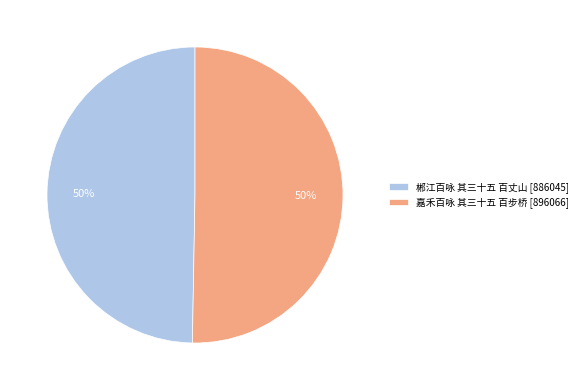

To the nearest percent, what is the average slice percentage?

50%